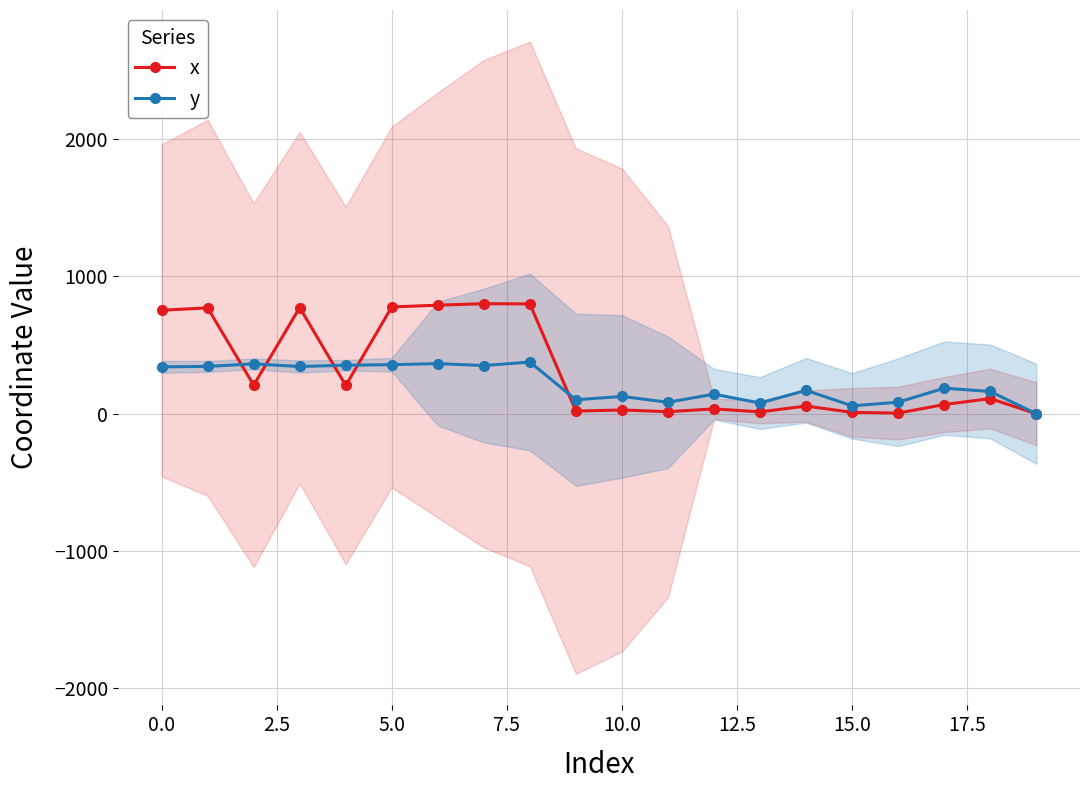

How many values in the y series exceed 186?

10